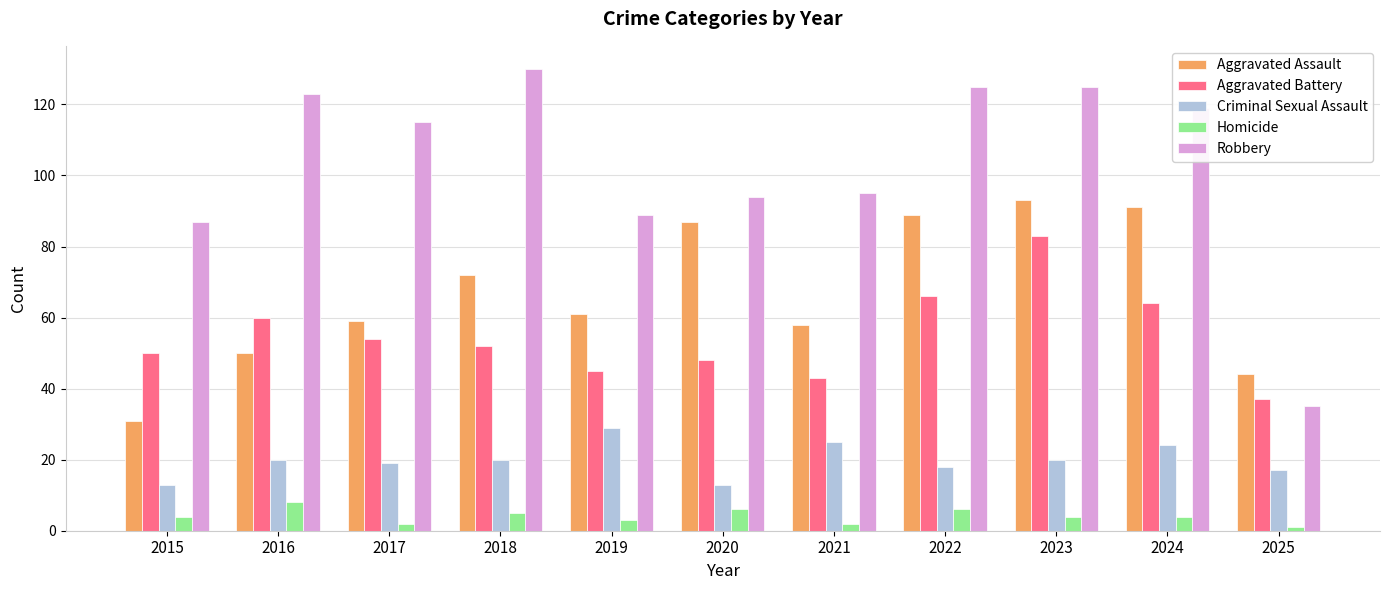

What are all the series names shown in the legend?

Aggravated Assault, Aggravated Battery, Criminal Sexual Assault, Homicide, Robbery